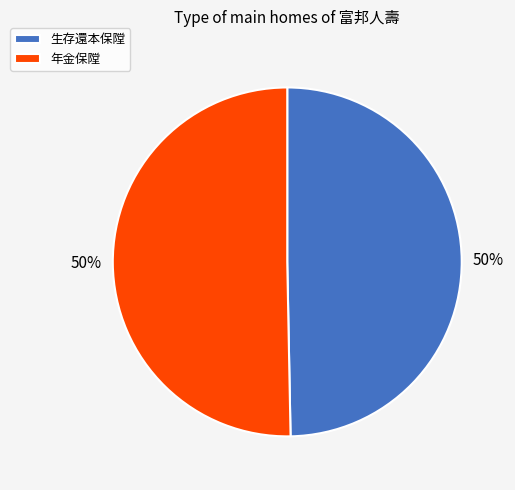

To the nearest percent, what portion does 生存還本保隚 represent?

50%